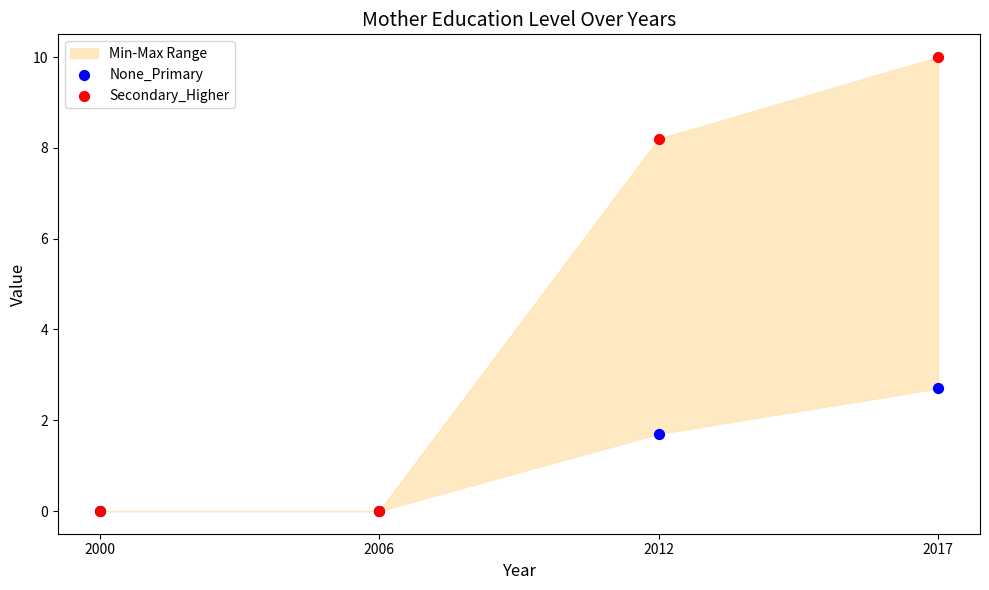

Across all series, what Y value is closest to 5?

2.7